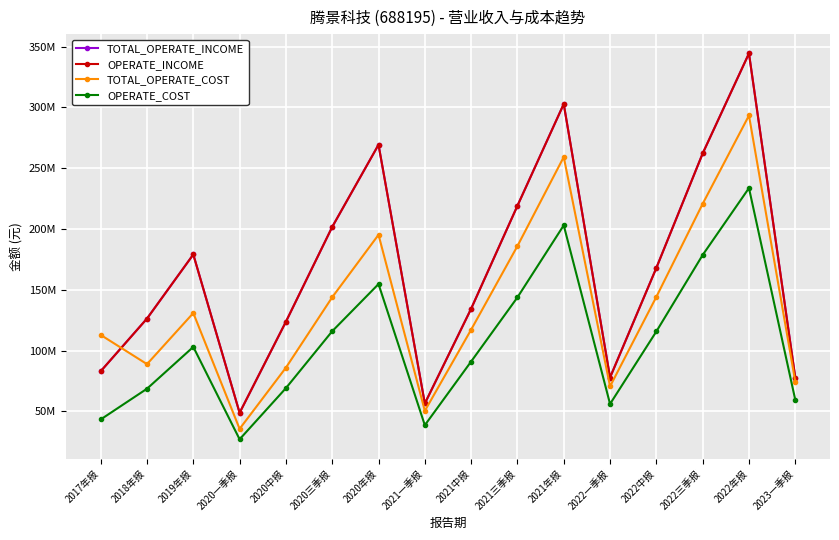

Reading right to left, extract all data points from this chart.

TOTAL_OPERATE_INCOME: 77826846.7	344336707.3	262051777.5	168002558.1	77875572.2	302749827.8	219078879.7	134417778.9	56510348.2	269250053.2	201694622.6	123731418.4	48834559.4	179025927.9	126328214.6	83011342.8
OPERATE_INCOME: 77826846.7	344336707.3	262051777.5	168002558.1	77875572.2	302749827.8	219078879.7	134417778.9	56510348.2	269250053.2	201694622.6	123731418.4	48834559.4	179025927.9	126328214.6	83011342.8
TOTAL_OPERATE_COST: 74497361.6	293291429.0	220670082.5	144175229.2	70552003.1	259156533.6	185950601.8	117205519.8	50455187.7	195210249.6	143873932.1	85963705.8	35658593.5	130876581.0	88858292.2	112877972.8
OPERATE_COST: 59535926.9	233622978.2	178597410.1	115721146.9	56117790.3	203003450.1	143754030.2	91020308.9	38665874.0	154700996.7	115933764.9	69134153.4	27075256.7	103026032.2	68654378.7	43393201.3